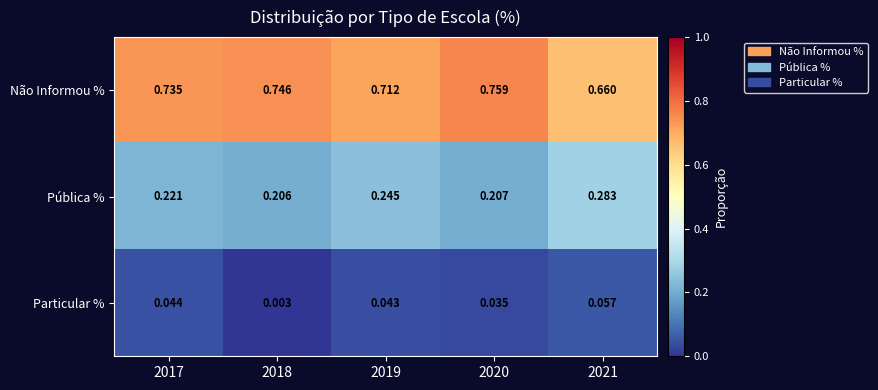

Rank the series by their average value, from lowest to highest.

Particular %, Pública %, Não Informou %